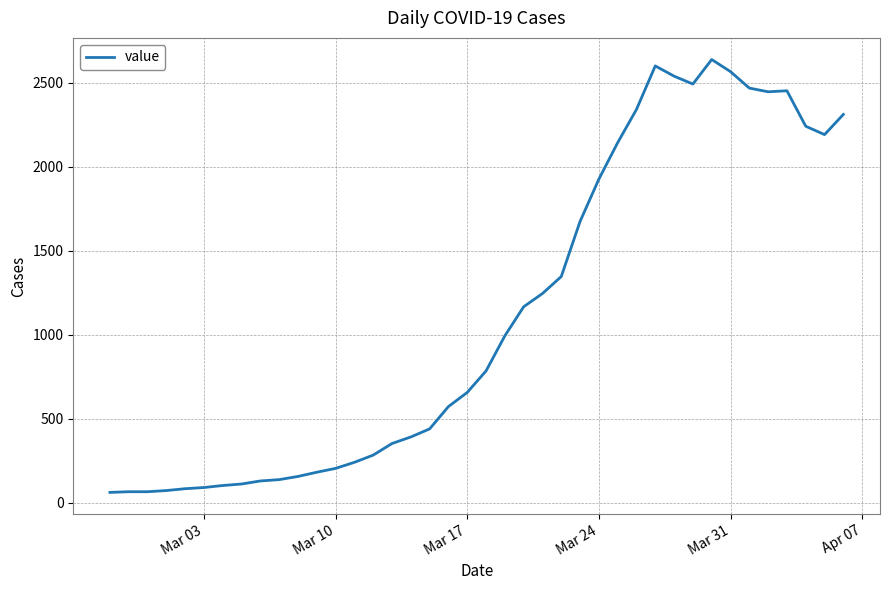

What is the difference between the maximum and minimum values?

2577